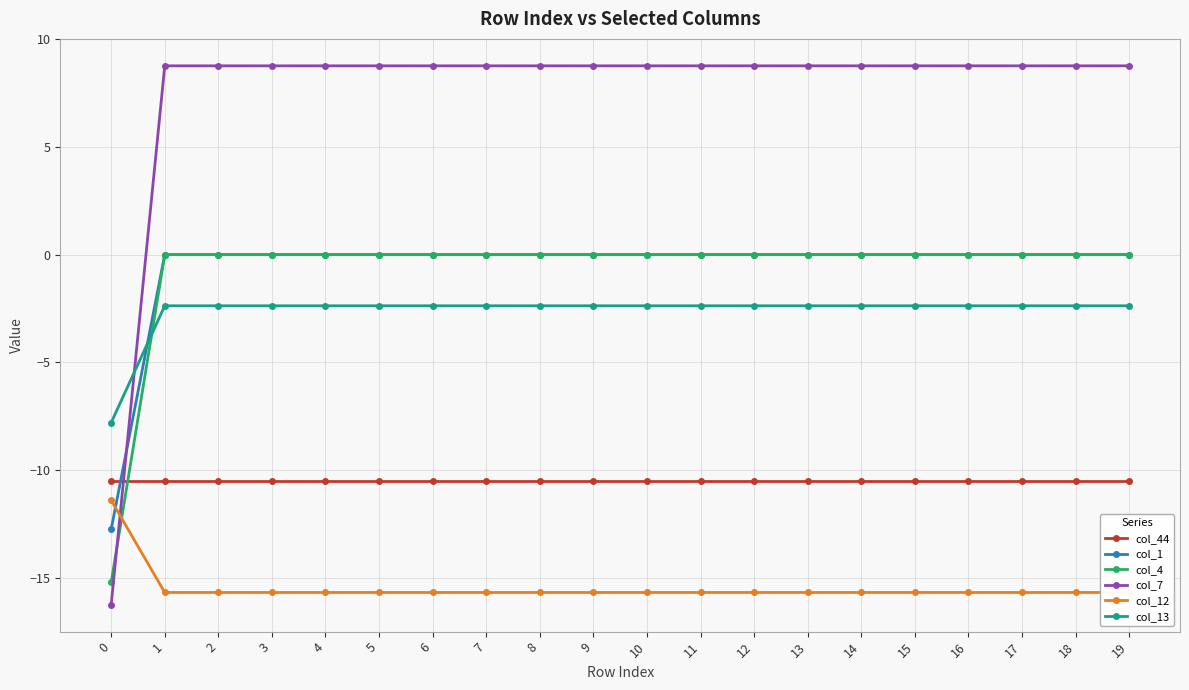

At 0, list the series in order from largest to smallest.

col_13, col_44, col_12, col_1, col_4, col_7